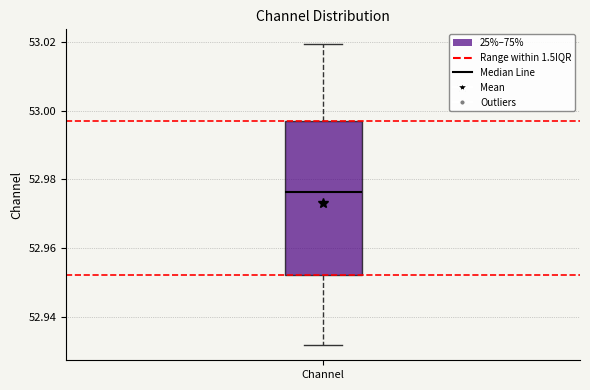

Read this box plot against the y-axis: the position of the median line, the range covered by the box, and the ends of both whiskers. The values are not printed on the chart, so give them approximately, as read against the axis.

median 52.976, box 52.952 to 52.996, whiskers 52.932 to 53.020